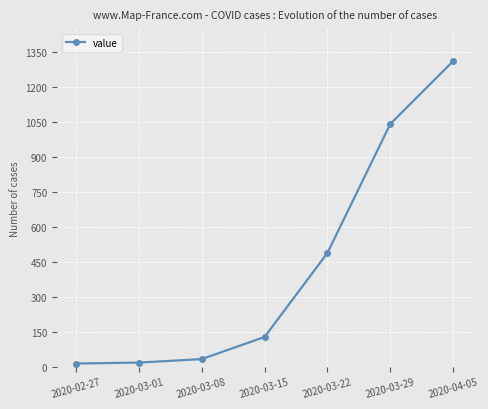

The value at 2020-03-08 is 32. True or false?

True